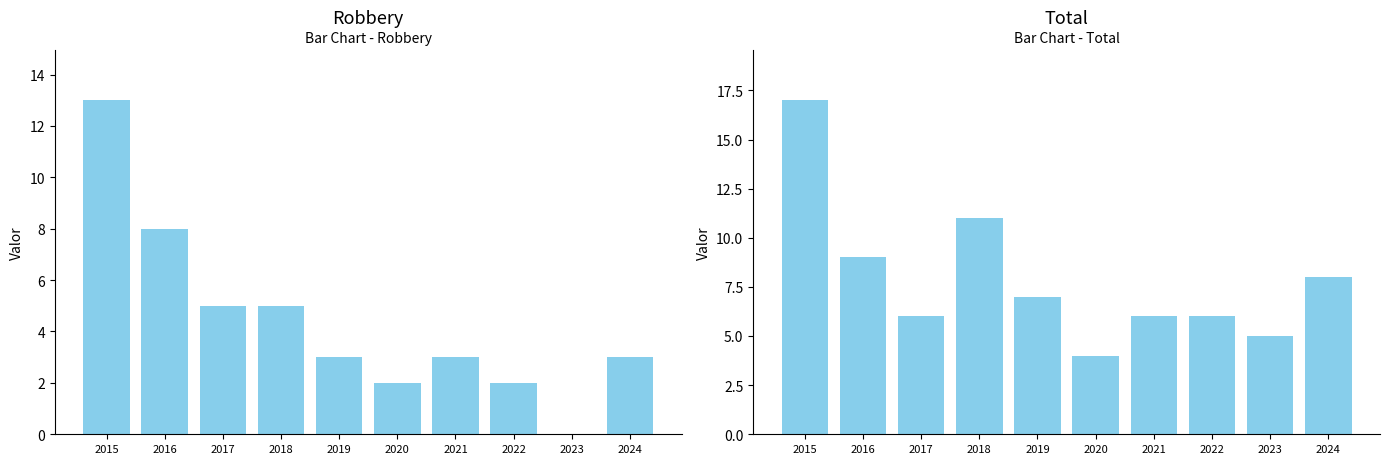

Is it true that Total equals 7 at 2019?

True